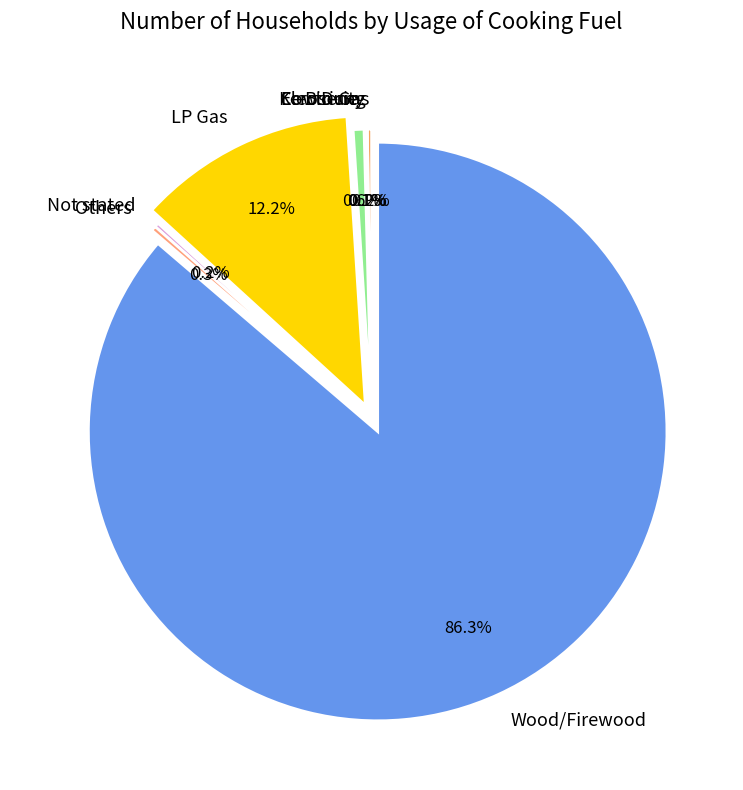

To the nearest percent, what is the difference between the largest and smallest slice percentages?

86%